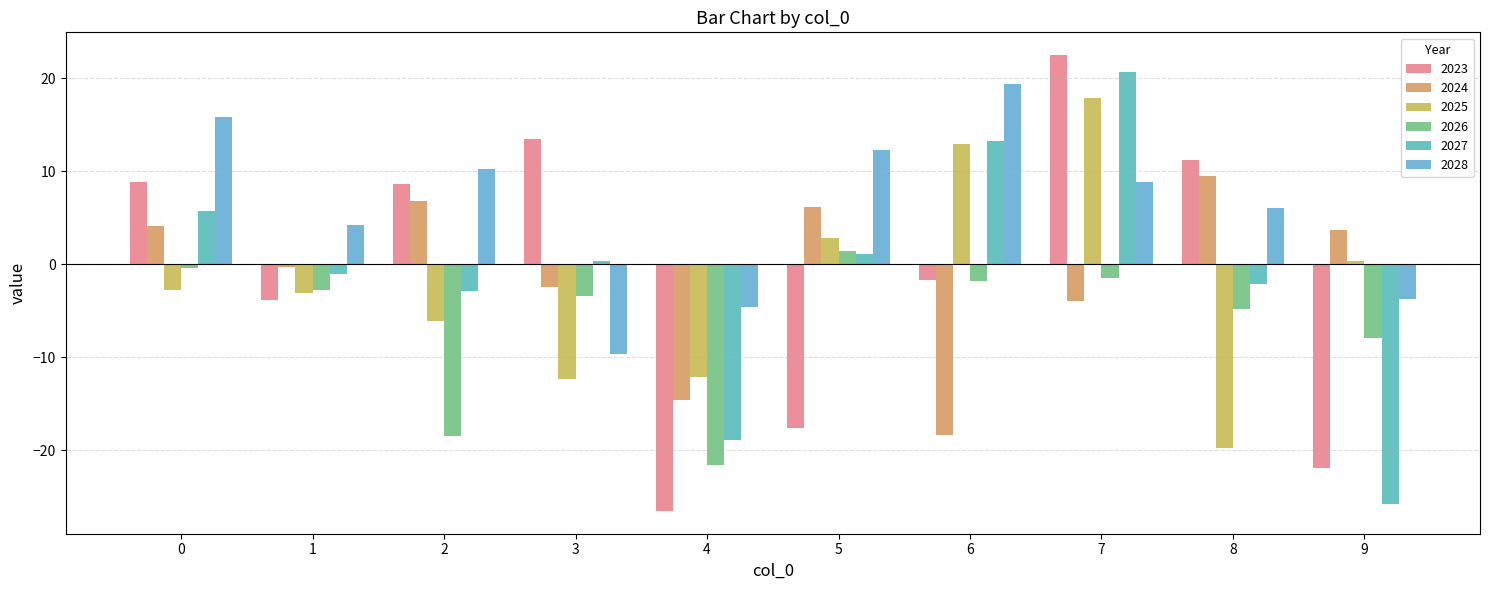

What is the difference between the 2025 values at 9 and 1?

3.5